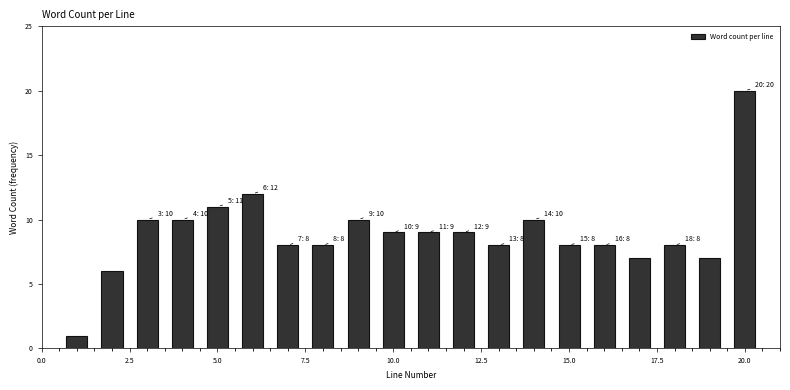

Around what value on the x-axis is the tallest bar? Give the approximate position of its centre, as read against the axis.

20.0